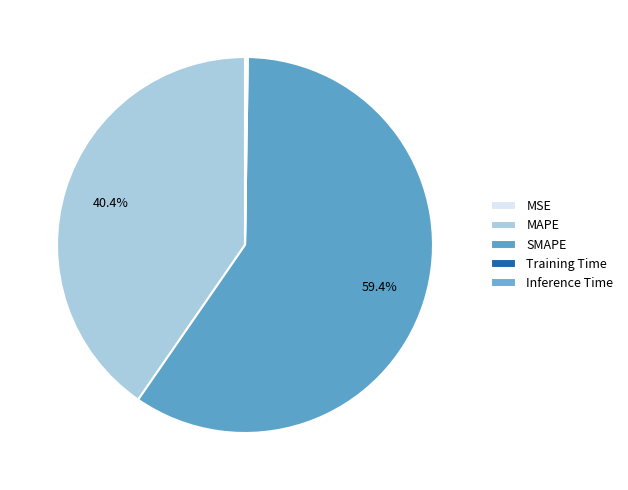

How many slices are in this pie chart?

5